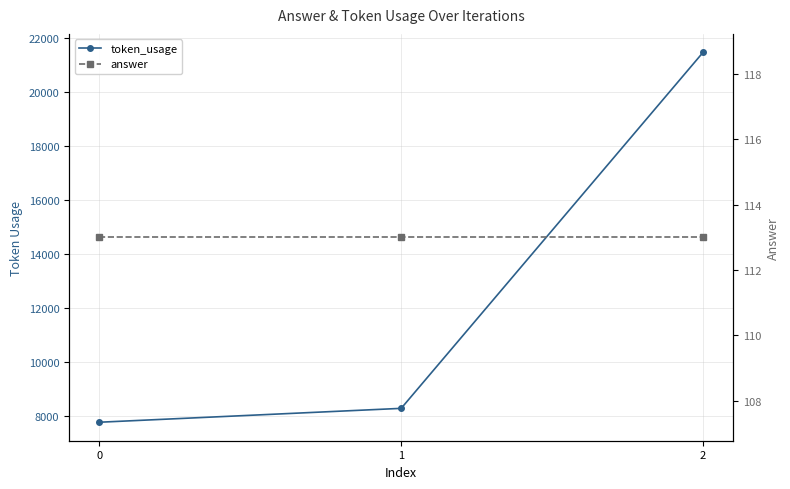

Which series changed the most between 0 and 2?

token_usage